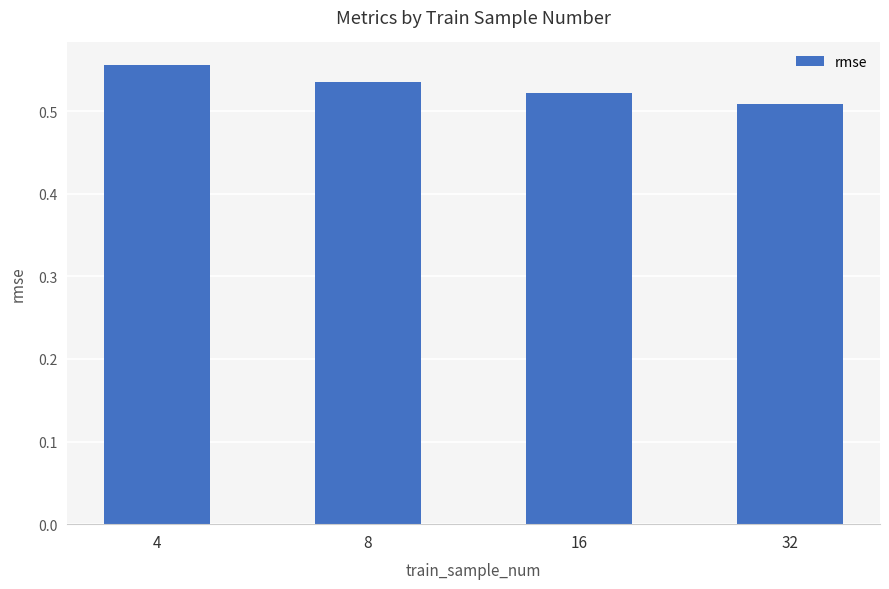

At which label is the value closest to 0?

32